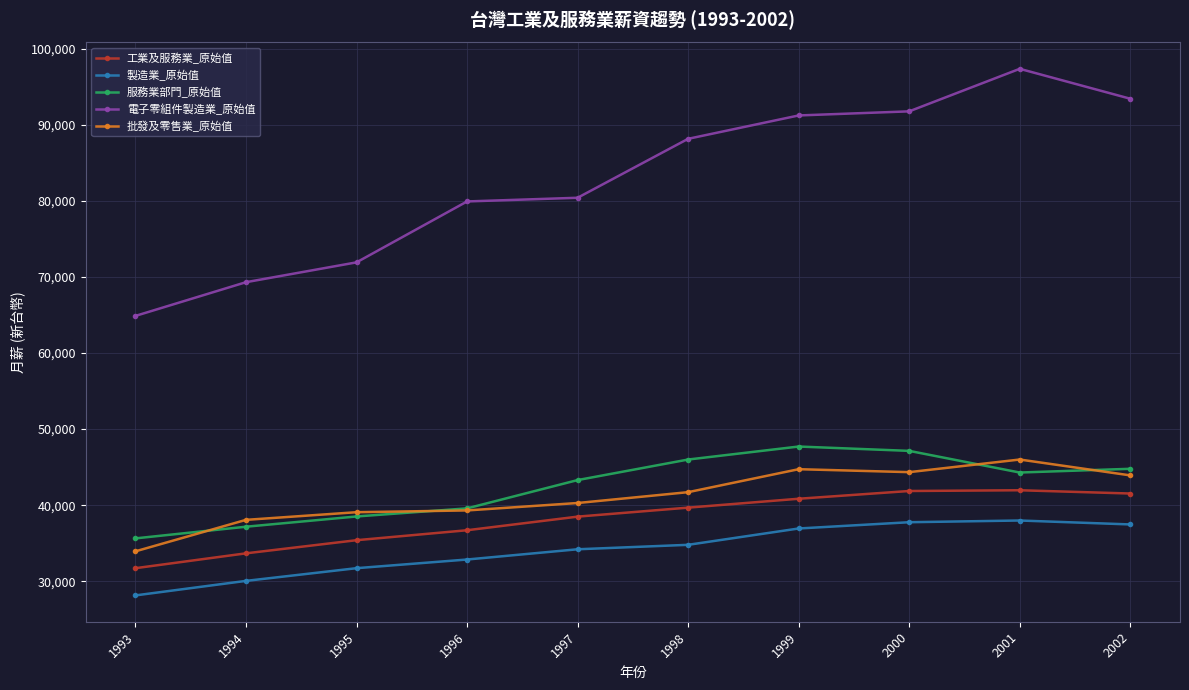

What is the difference between the maximum and second lowest values in the 服務業部門_原始值 series?

10548